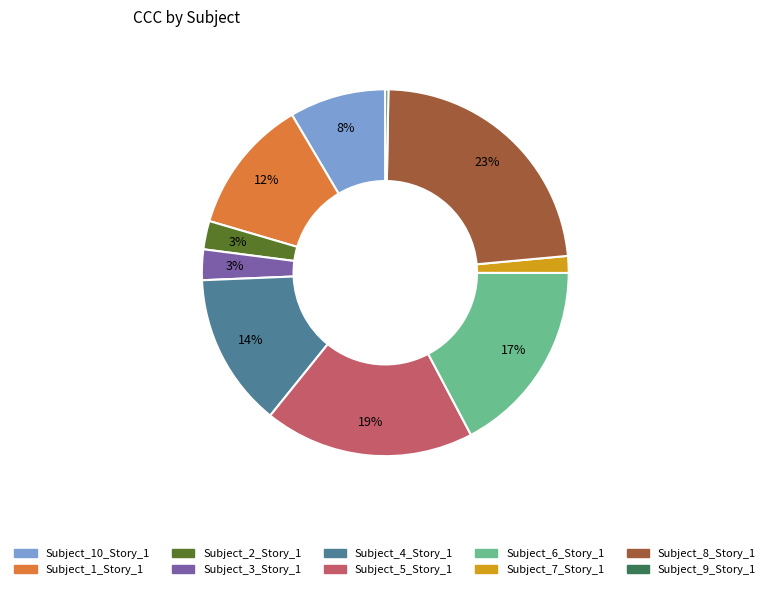

What is the largest slice in the pie chart?

Subject_8_Story_1